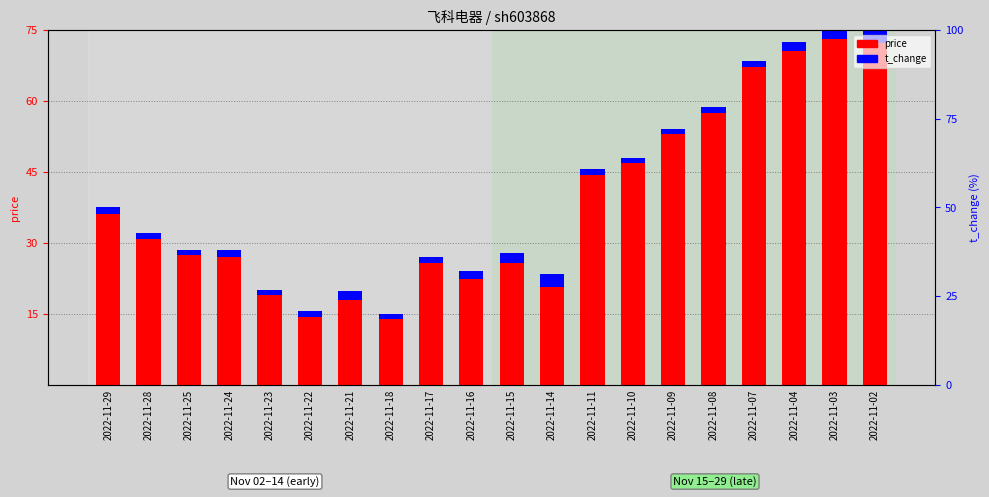

What is the difference between the highest and lowest values at 2022-11-21?

17.9